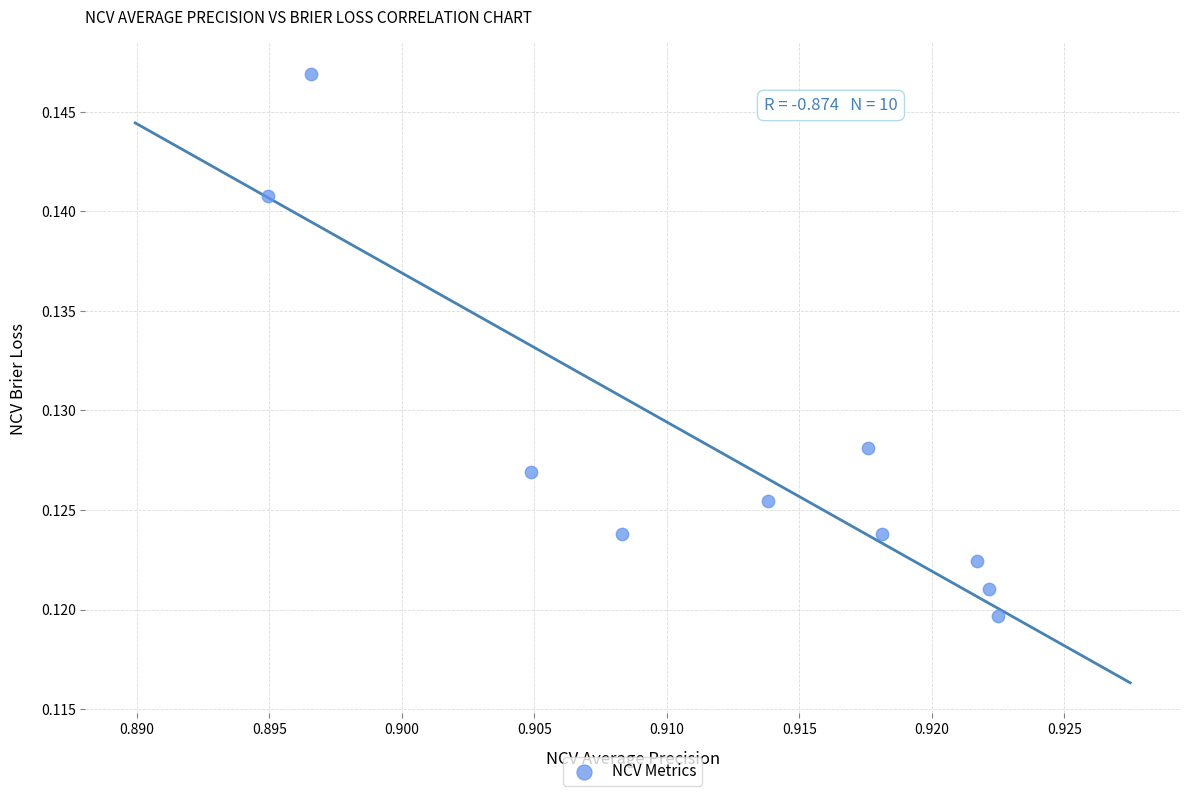

What is the average X value?

0.9